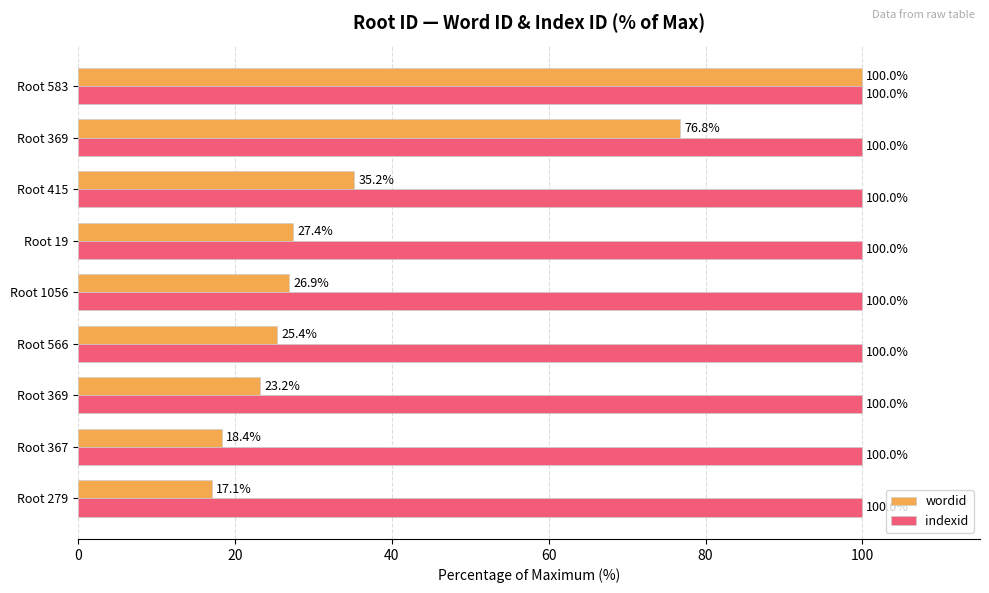

How many data points does each series have?

9